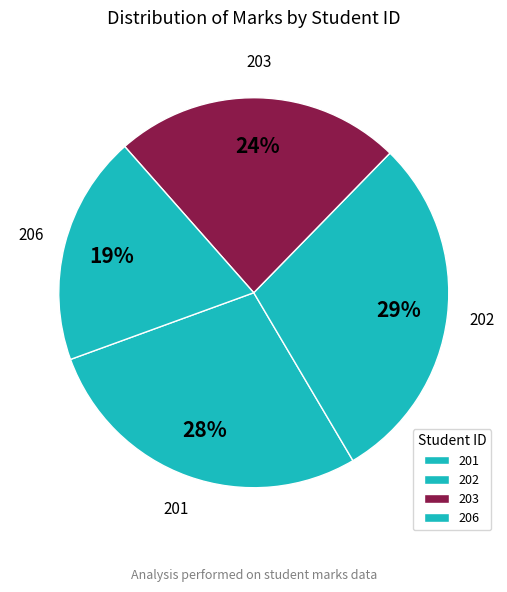

Combined, do 203 and 206 account for over 50%?

No